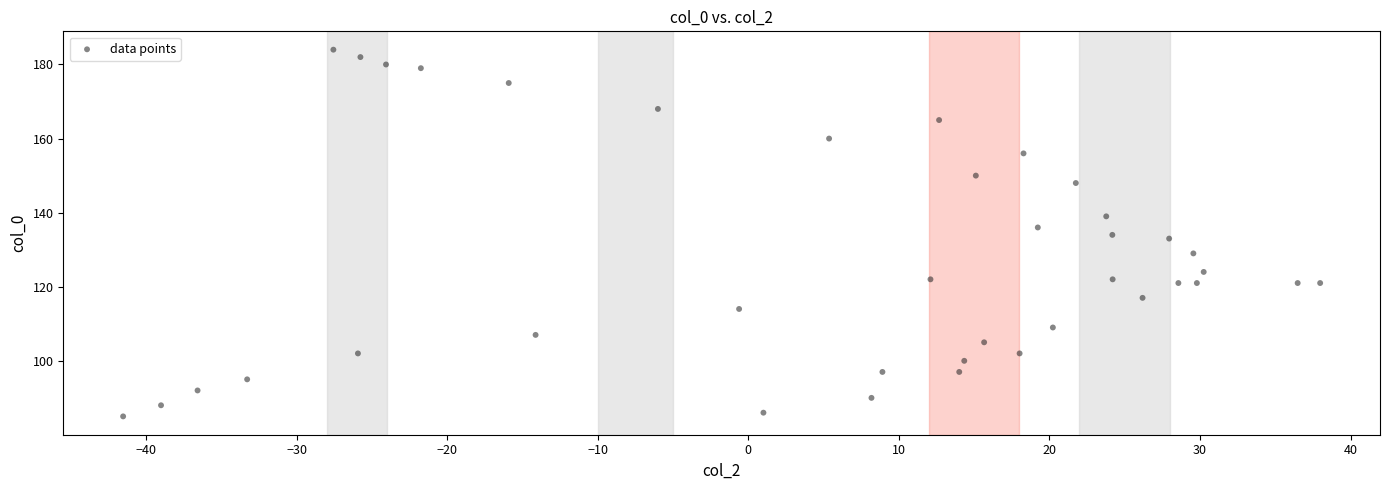

What is the range of Y values (max minus min)?

99